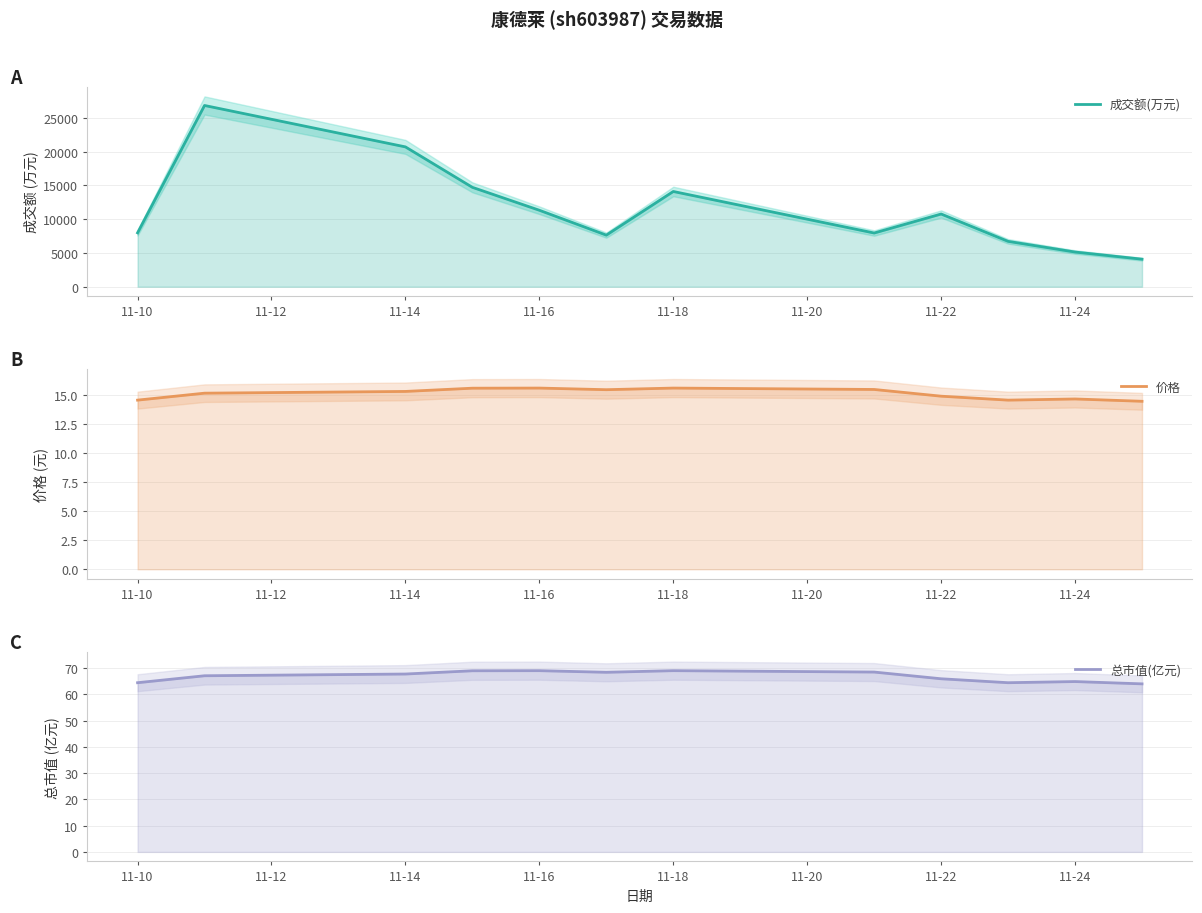

Reading right to left, transcribe all the data shown in this chart.

成交额(万元): 4078.0	5135.0	6717.0	10762.0	7949.0	14098.0	7637.0	11320.0	14712.0	20699.0	26829.0	7979.0
价格: 14.5	14.7	14.6	14.9	15.5	15.6	15.5	15.6	15.6	15.3	15.2	14.6
总市值(亿元): 64.0	64.9	64.5	66.0	68.5	69.1	68.4	69.1	69.0	67.8	67.1	64.5